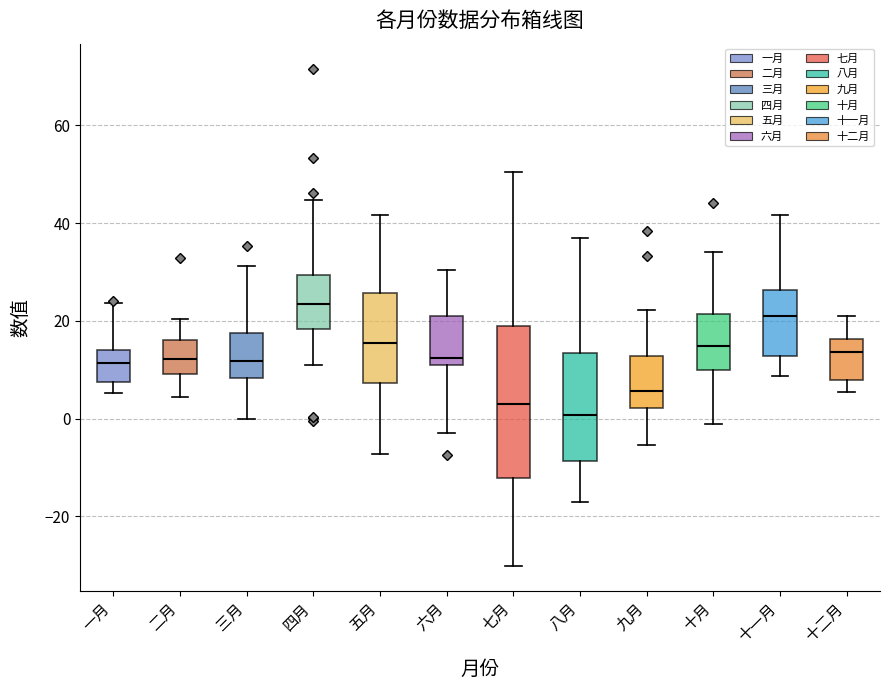

Comparing the boxes themselves (not the whiskers), which one is the tallest?

七月